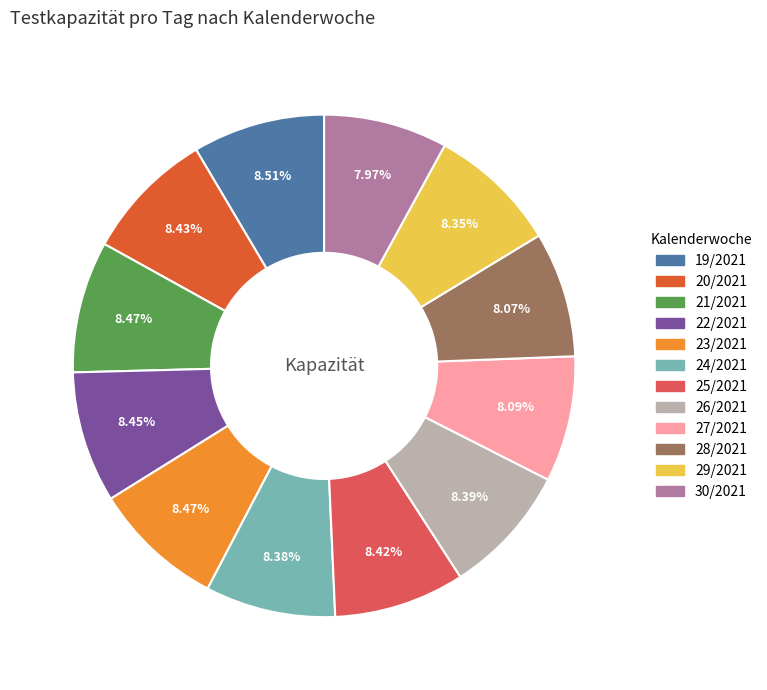

Count the number of slices in the pie.

12